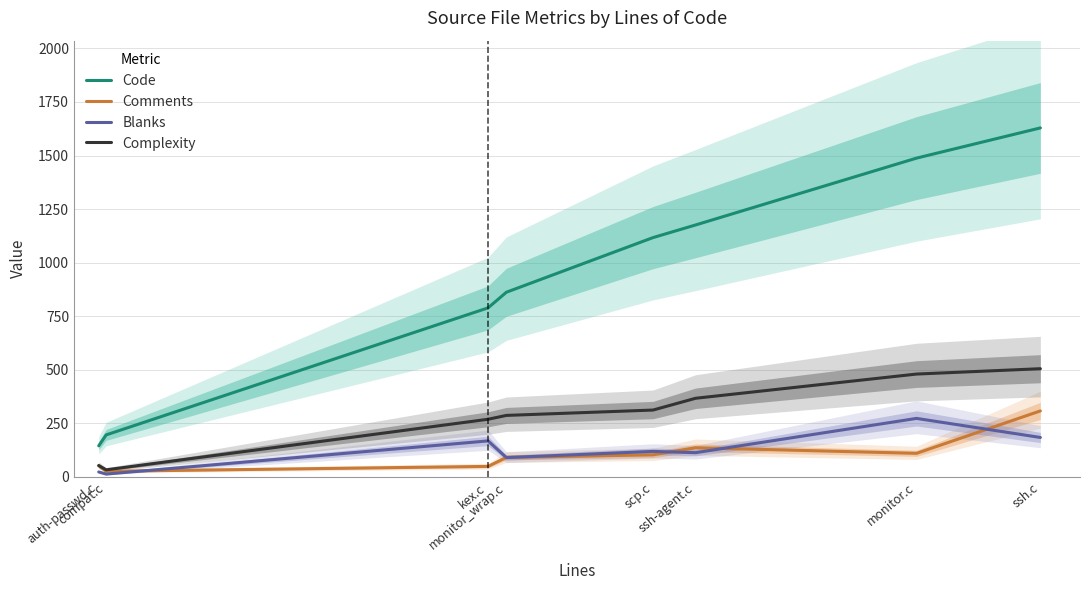

What is the spread (max minus min) of values at kex.c?

740